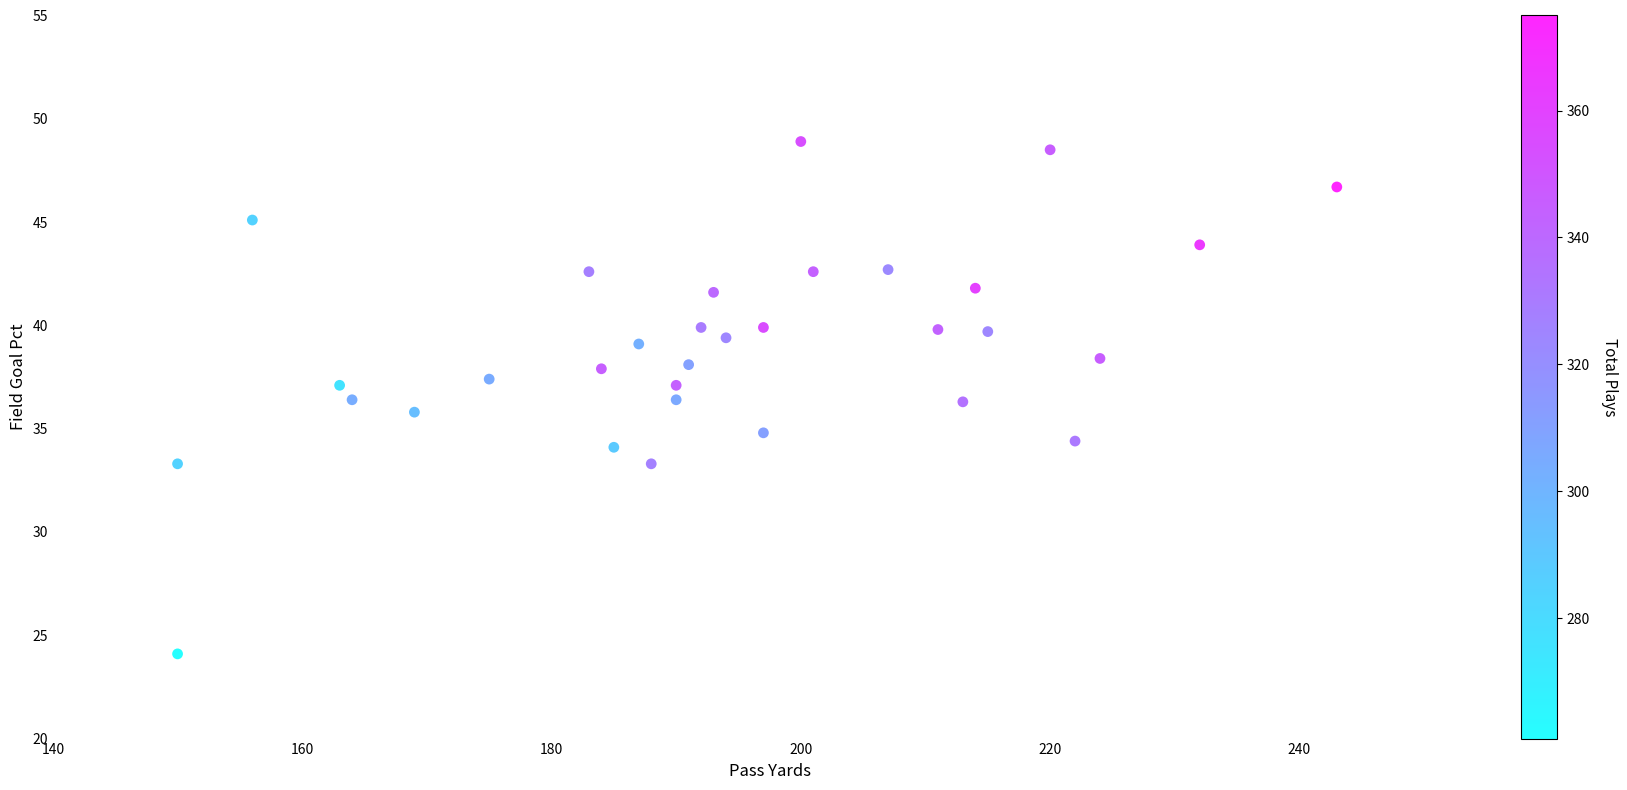

What is the range of Y values (max minus min)?

24.8